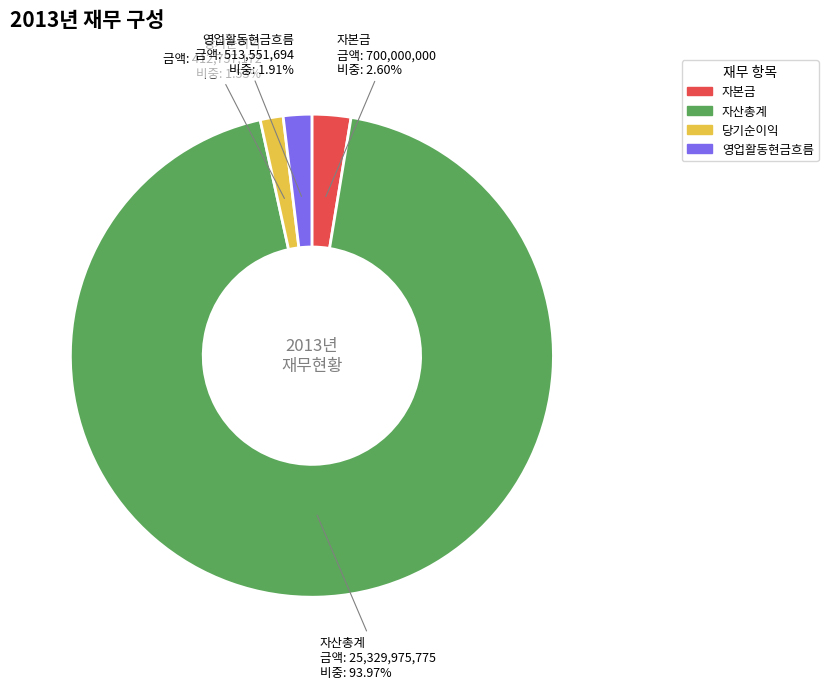

To the nearest percent, what is the difference between the 영업활동현금흐름 and 자본금 slice percentages?

1%